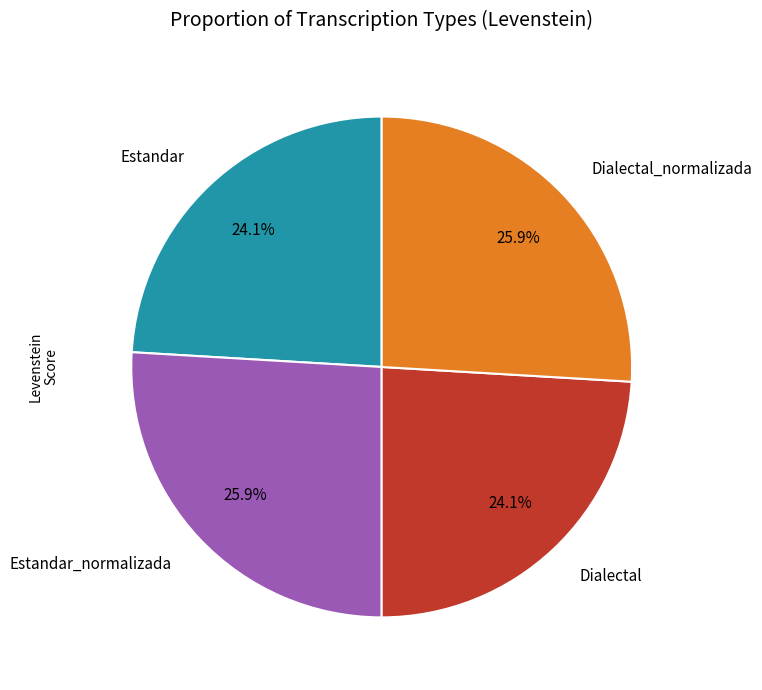

What percentage is the Dialectal_normalizada slice, to the nearest percent?

26%